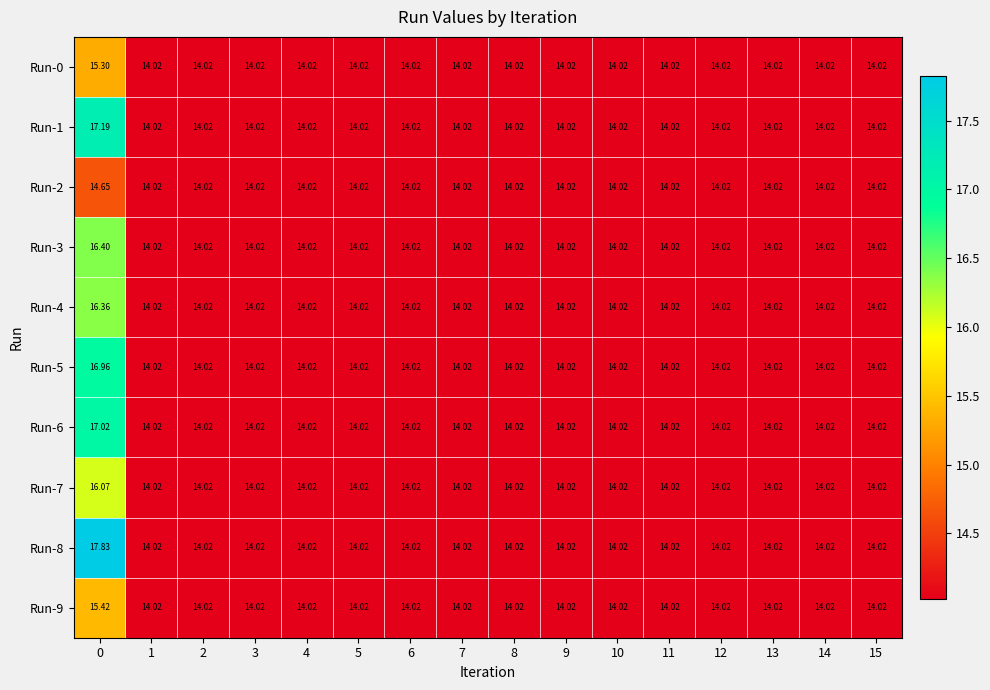

Between 3 and 15, which is larger?

3